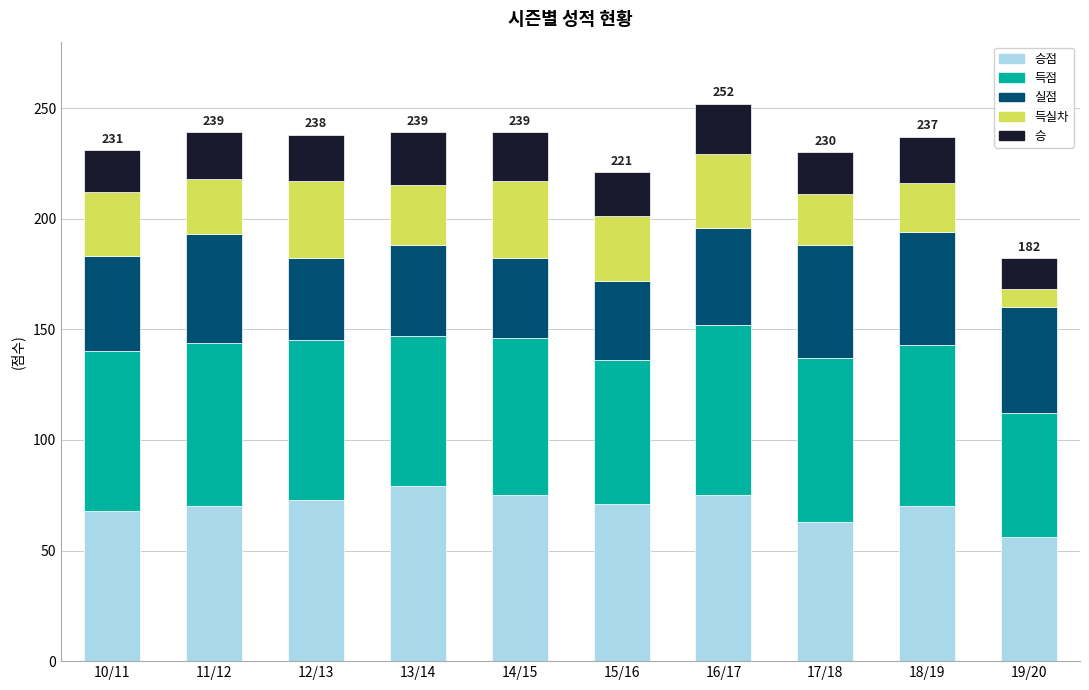

What are all the series names shown in the legend?

승점, 득점, 실점, 득실차, 승